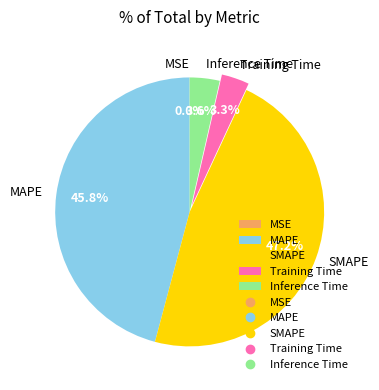

Do SMAPE and MAPE together represent more than half of the pie?

Yes